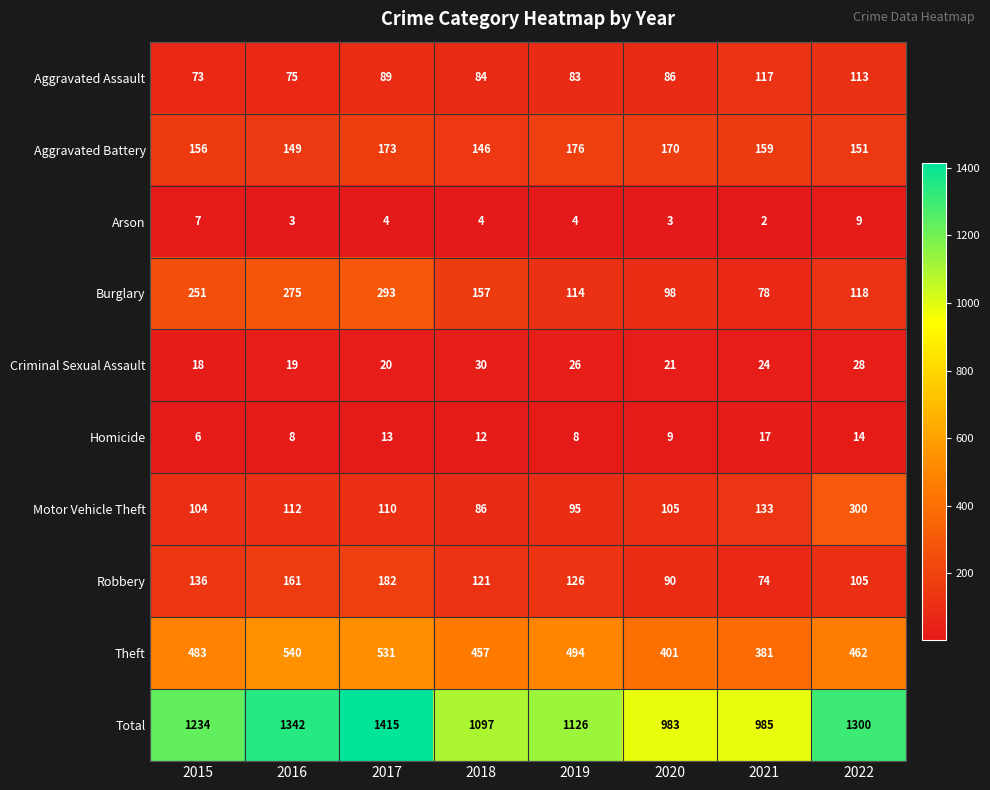

Which series has the widest spread of values?

Total